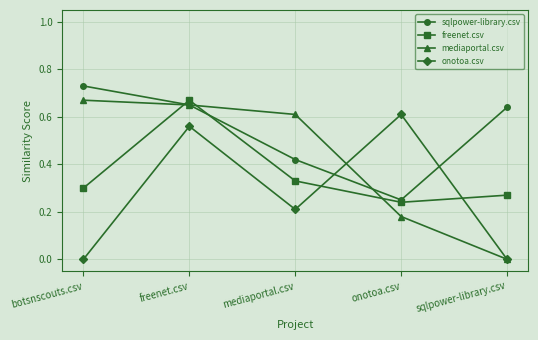

What position from the left is botsnscouts.csv?

1